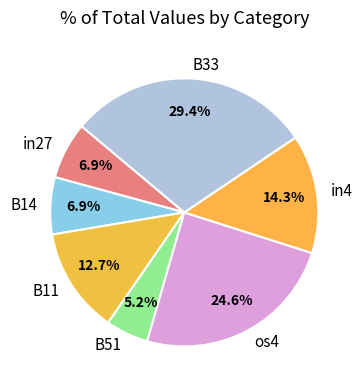

Which slice is the smallest?

B51